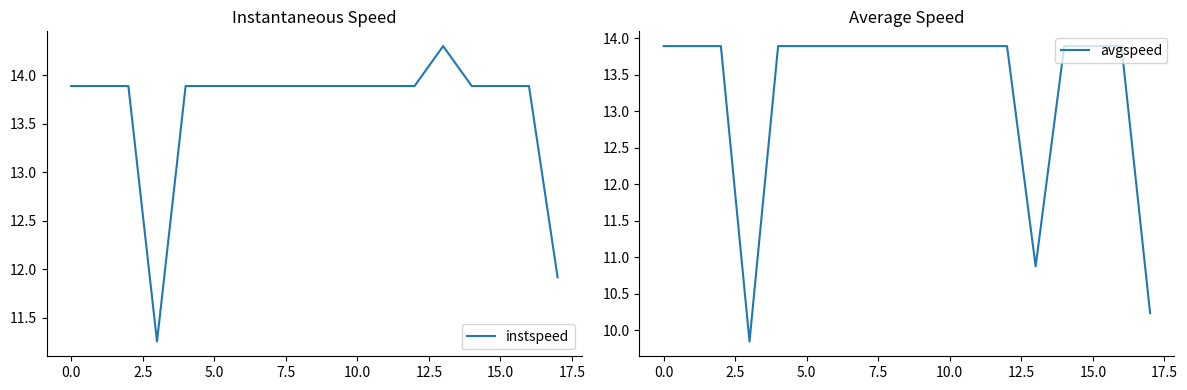

Reading left to right, transcribe all the data shown in this chart.

instspeed: 13.9	13.9	13.9	11.3	13.9	13.9	13.9	13.9	13.9	13.9	13.9	13.9	13.9	14.3	13.9	13.9	13.9	11.9
avgspeed: 13.9	13.9	13.9	9.8	13.9	13.9	13.9	13.9	13.9	13.9	13.9	13.9	13.9	10.9	13.9	13.9	13.9	10.2